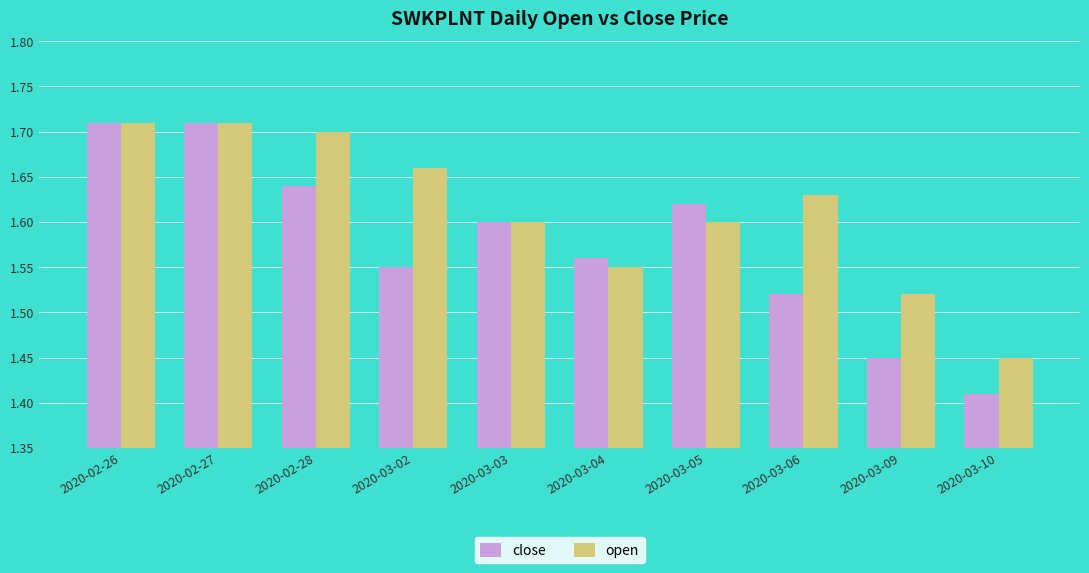

What is the label of the 6th bar from the left?

2020-03-04